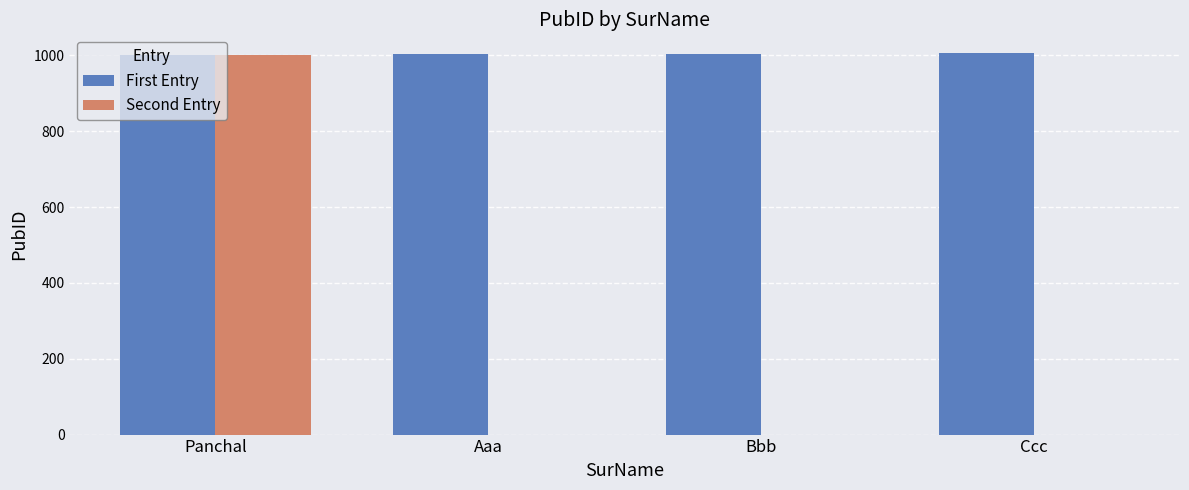

At which category is the sum across all series the highest?

Panchal